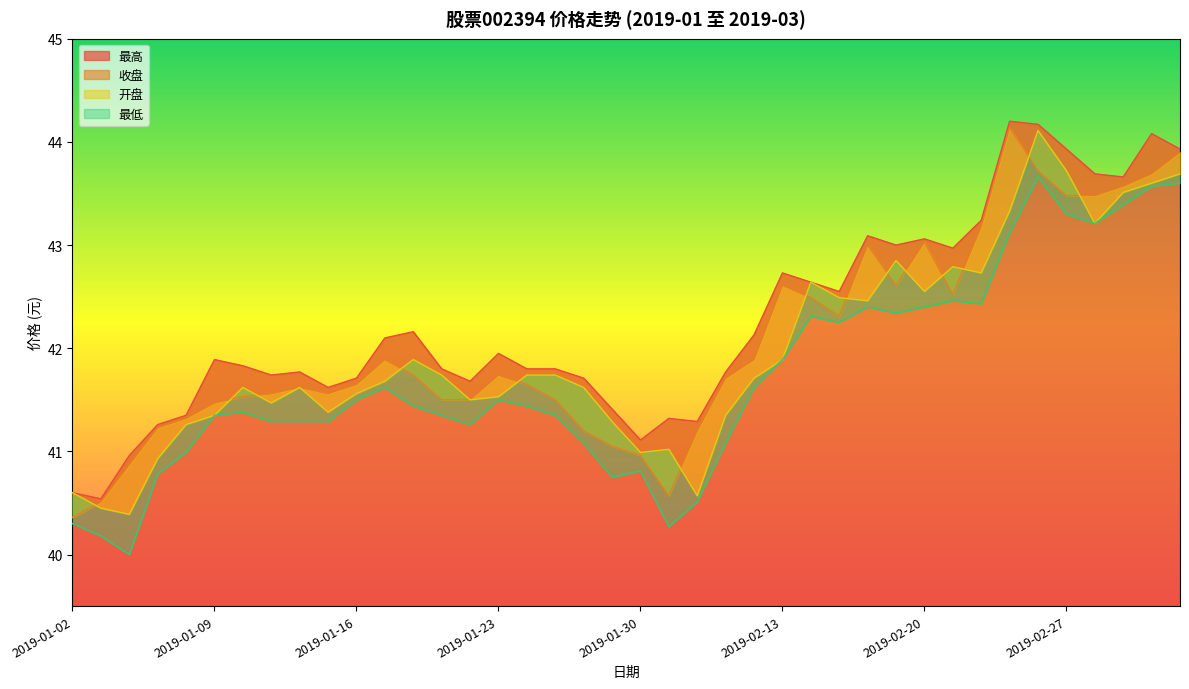

Reading left to right, what are all the values shown in this chart?

最高: 2019-01-02=40.6	2019-01-03=40.5	2019-01-04=41.0	2019-01-07=41.3	2019-01-08=41.4	2019-01-09=41.9	2019-01-10=41.8	2019-01-11=41.7	2019-01-14=41.8	2019-01-15=41.6	2019-01-16=41.7	2019-01-17=42.1	2019-01-18=42.2	2019-01-21=41.8	2019-01-22=41.7	2019-01-23=42.0	2019-01-24=41.8	2019-01-25=41.8	2019-01-28=41.7	2019-01-29=41.4	2019-01-30=41.1	2019-01-31=41.3	2019-02-01=41.3	2019-02-11=41.8	2019-02-12=42.1	2019-02-13=42.7	2019-02-14=42.6	2019-02-15=42.5	2019-02-18=43.1	2019-02-19=43.0	2019-02-20=43.1	2019-02-21=43.0	2019-02-22=43.2	2019-02-25=44.2	2019-02-26=44.2	2019-02-27=43.9	2019-02-28=43.7	2019-03-01=43.7	2019-03-04=44.1	2019-03-05=43.9
收盘: 2019-01-02=40.4	2019-01-03=40.5	2019-01-04=40.9	2019-01-07=41.2	2019-01-08=41.3	2019-01-09=41.5	2019-01-10=41.5	2019-01-11=41.6	2019-01-14=41.6	2019-01-15=41.6	2019-01-16=41.6	2019-01-17=41.9	2019-01-18=41.7	2019-01-21=41.5	2019-01-22=41.5	2019-01-23=41.7	2019-01-24=41.6	2019-01-25=41.5	2019-01-28=41.2	2019-01-29=41.0	2019-01-30=41.0	2019-01-31=40.6	2019-02-01=41.2	2019-02-11=41.7	2019-02-12=41.9	2019-02-13=42.6	2019-02-14=42.5	2019-02-15=42.3	2019-02-18=43.0	2019-02-19=42.6	2019-02-20=43.0	2019-02-21=42.5	2019-02-22=43.2	2019-02-25=44.1	2019-02-26=43.7	2019-02-27=43.5	2019-02-28=43.5	2019-03-01=43.6	2019-03-04=43.7	2019-03-05=43.9
开盘: 2019-01-02=40.6	2019-01-03=40.5	2019-01-04=40.4	2019-01-07=40.9	2019-01-08=41.3	2019-01-09=41.4	2019-01-10=41.6	2019-01-11=41.5	2019-01-14=41.6	2019-01-15=41.4	2019-01-16=41.6	2019-01-17=41.7	2019-01-18=41.9	2019-01-21=41.7	2019-01-22=41.5	2019-01-23=41.5	2019-01-24=41.7	2019-01-25=41.7	2019-01-28=41.6	2019-01-29=41.3	2019-01-30=41.0	2019-01-31=41.0	2019-02-01=40.6	2019-02-11=41.4	2019-02-12=41.7	2019-02-13=41.9	2019-02-14=42.6	2019-02-15=42.5	2019-02-18=42.5	2019-02-19=42.9	2019-02-20=42.5	2019-02-21=42.8	2019-02-22=42.7	2019-02-25=43.3	2019-02-26=44.1	2019-02-27=43.7	2019-02-28=43.2	2019-03-01=43.5	2019-03-04=43.6	2019-03-05=43.7
最低: 2019-01-02=40.3	2019-01-03=40.2	2019-01-04=40.0	2019-01-07=40.8	2019-01-08=41.0	2019-01-09=41.4	2019-01-10=41.4	2019-01-11=41.3	2019-01-14=41.3	2019-01-15=41.3	2019-01-16=41.5	2019-01-17=41.6	2019-01-18=41.4	2019-01-21=41.4	2019-01-22=41.3	2019-01-23=41.5	2019-01-24=41.4	2019-01-25=41.4	2019-01-28=41.1	2019-01-29=40.8	2019-01-30=40.8	2019-01-31=40.3	2019-02-01=40.5	2019-02-11=41.1	2019-02-12=41.6	2019-02-13=41.9	2019-02-14=42.3	2019-02-15=42.2	2019-02-18=42.4	2019-02-19=42.3	2019-02-20=42.4	2019-02-21=42.5	2019-02-22=42.4	2019-02-25=43.1	2019-02-26=43.7	2019-02-27=43.3	2019-02-28=43.2	2019-03-01=43.4	2019-03-04=43.6	2019-03-05=43.6